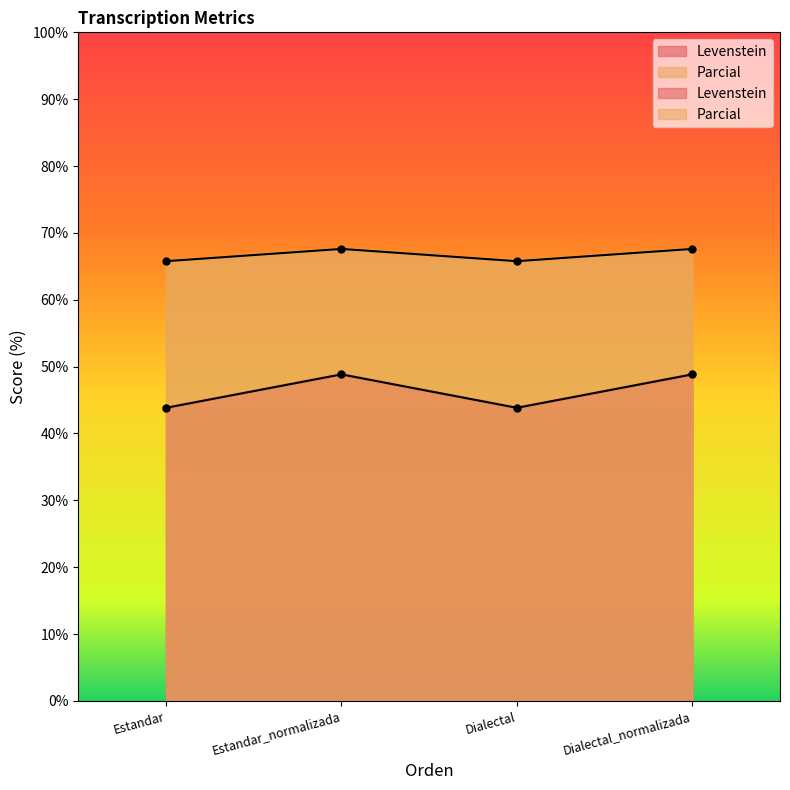

True or false: Levenstein and Parcial intersect in this chart.

False